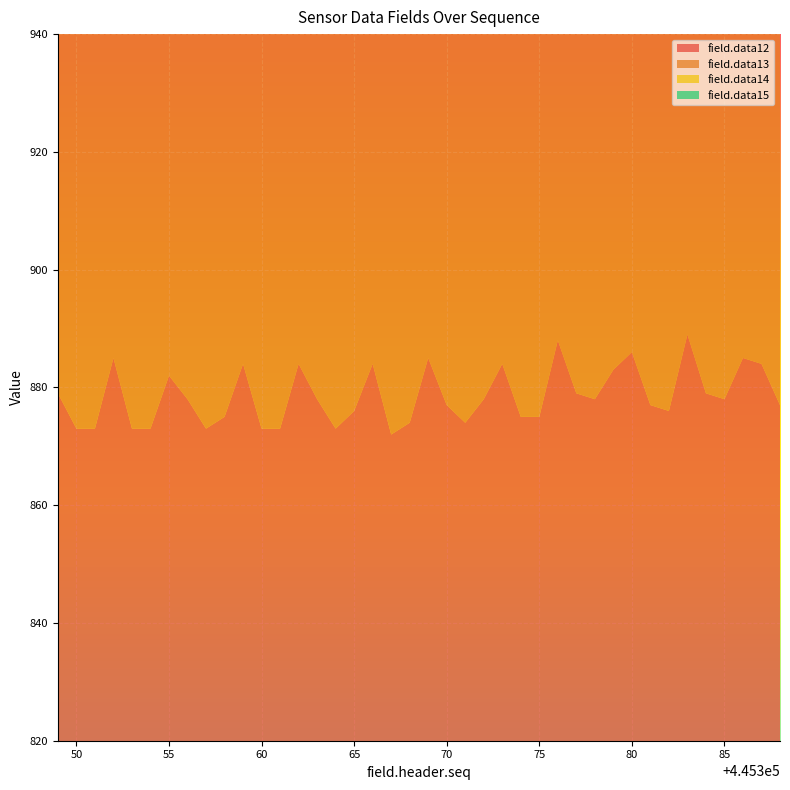

Reading left to right, what are all the values shown in this chart?

field.data12: 445349=879	445350=873	445351=873	445352=885	445353=873	445354=873	445355=882	445356=878	445357=873	445358=875	445359=884	445360=873	445361=873	445362=884	445363=878	445364=873	445365=876	445366=884	445367=872	445368=874	445369=885	445370=877	445371=874	445372=878	445373=884	445374=875	445375=875	445376=888	445377=879	445378=878	445379=883	445380=886	445381=877	445382=876	445383=889	445384=879	445385=878	445386=885	445387=884	445388=877
field.data13: 445349=873	445350=863	445351=865	445352=881	445353=864	445354=862	445355=879	445356=871	445357=863	445358=866	445359=880	445360=863	445361=862	445362=880	445363=869	445364=863	445365=869	445366=878	445367=863	445368=862	445369=882	445370=868	445371=864	445372=871	445373=878	445374=865	445375=863	445376=884	445377=870	445378=867	445379=878	445380=879	445381=868	445382=866	445383=886	445384=869	445385=867	445386=880	445387=877	445388=867
field.data14: 445349=864	445350=854	445351=857	445352=875	445353=854	445354=853	445355=872	445356=862	445357=854	445358=859	445359=872	445360=855	445361=852	445362=873	445363=860	445364=855	445365=862	445366=870	445367=854	445368=852	445369=875	445370=860	445371=855	445372=866	445373=869	445374=856	445375=853	445376=878	445377=860	445378=858	445379=871	445380=871	445381=858	445382=858	445383=880	445384=860	445385=858	445386=874	445387=868	445388=858
field.data15: 445349=900	445350=894	445351=900	445352=910	445353=893	445354=894	445355=913	445356=898	445357=894	445358=902	445359=908	445360=893	445361=893	445362=913	445363=897	445364=894	445365=904	445366=906	445367=894	445368=892	445369=915	445370=896	445371=895	445372=908	445373=904	445374=895	445375=893	445376=915	445377=896	445378=896	445379=913	445380=906	445381=896	445382=897	445383=916	445384=897	445385=896	445386=914	445387=904	445388=896